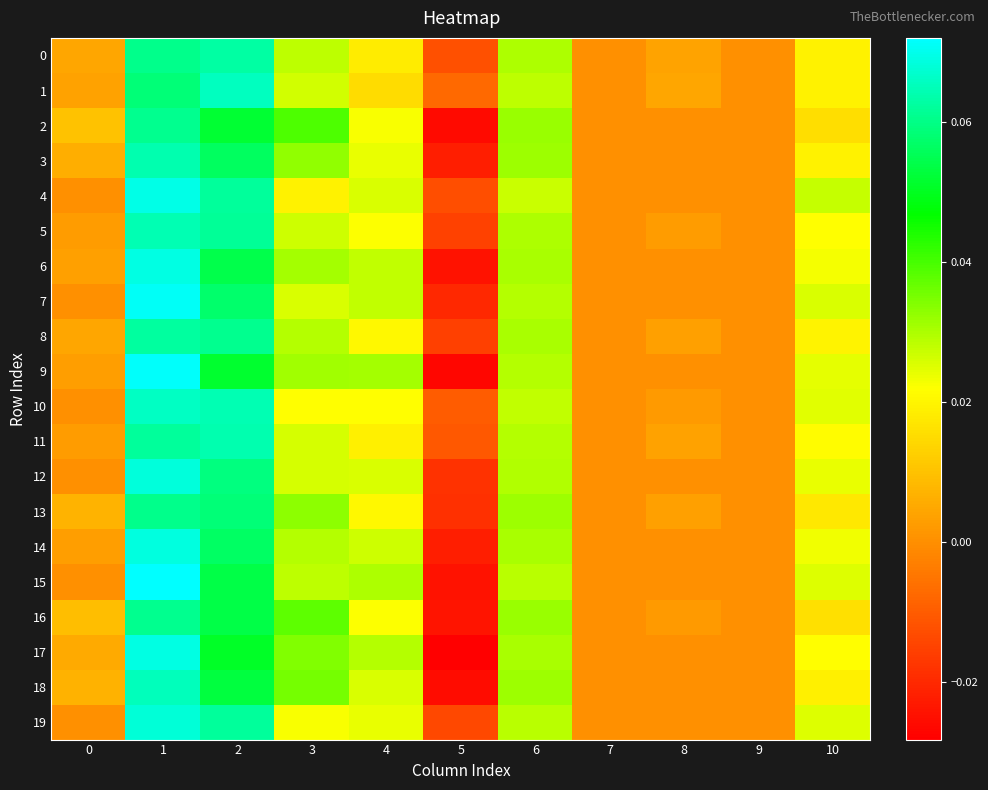

How many categories are shown in the chart?

11